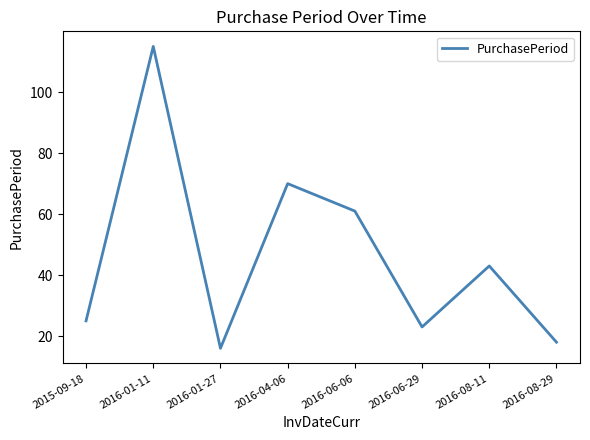

True or false: there are more than 1 points higher than both neighbors.

True